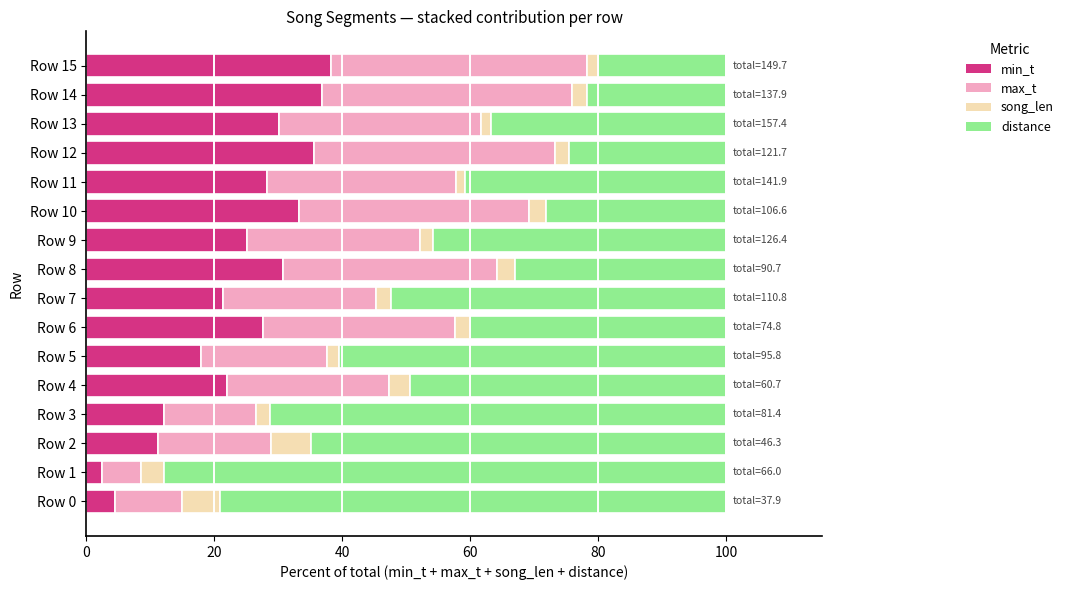

What is the minimum value for min_t?

2.5